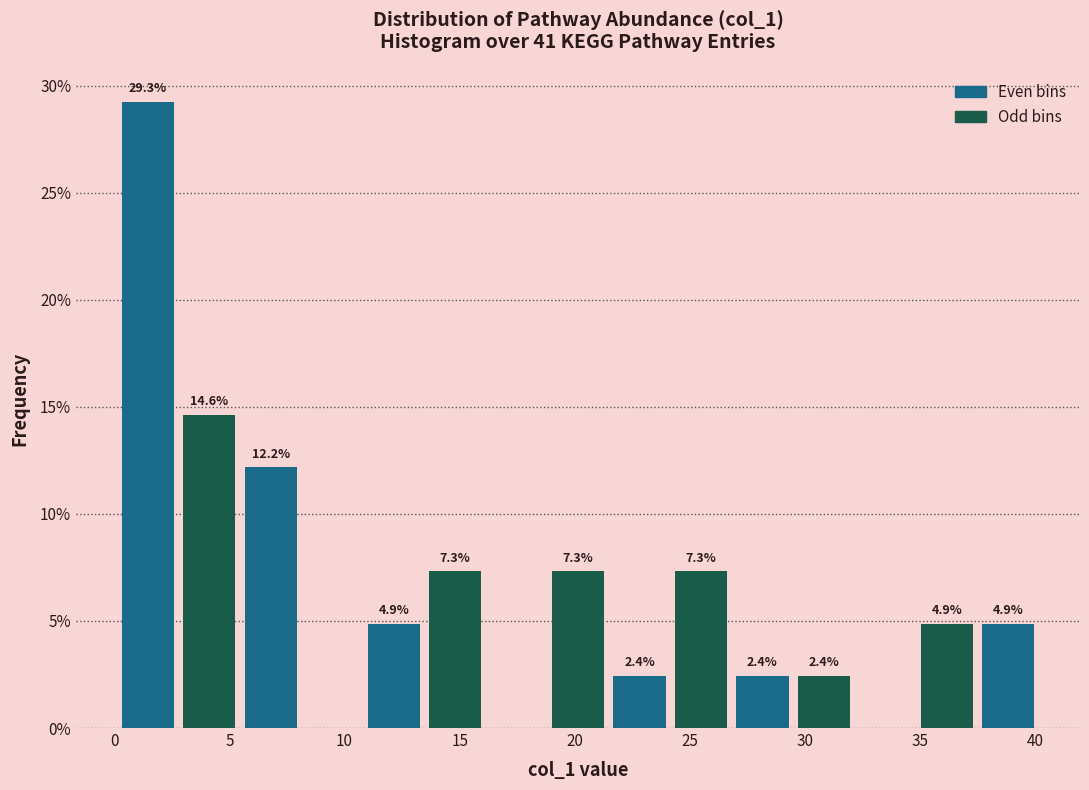

Over which range of the x-axis is the bar tallest?

0.0 to 3.0